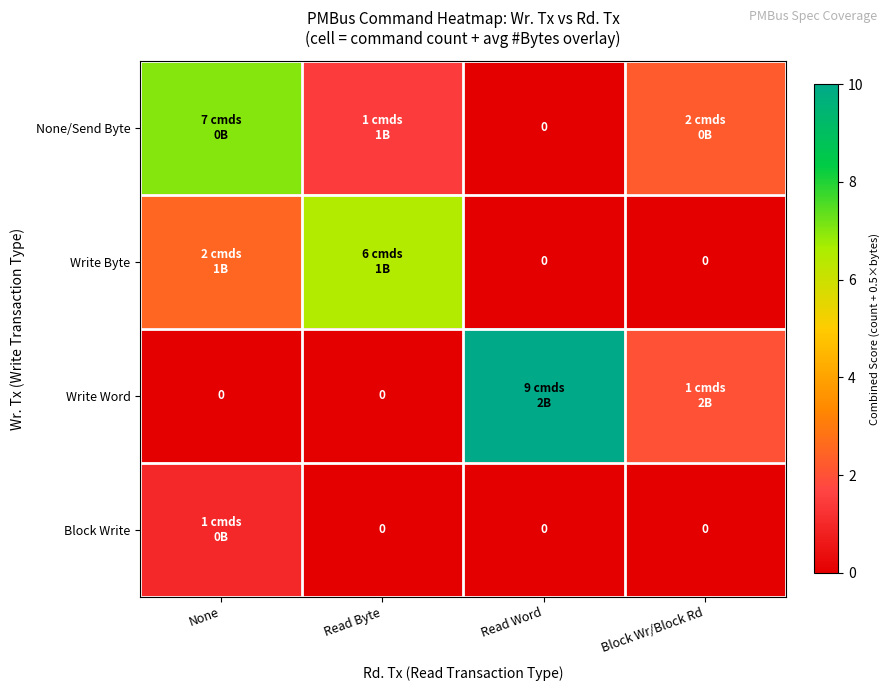

How many data points does each series have?

4